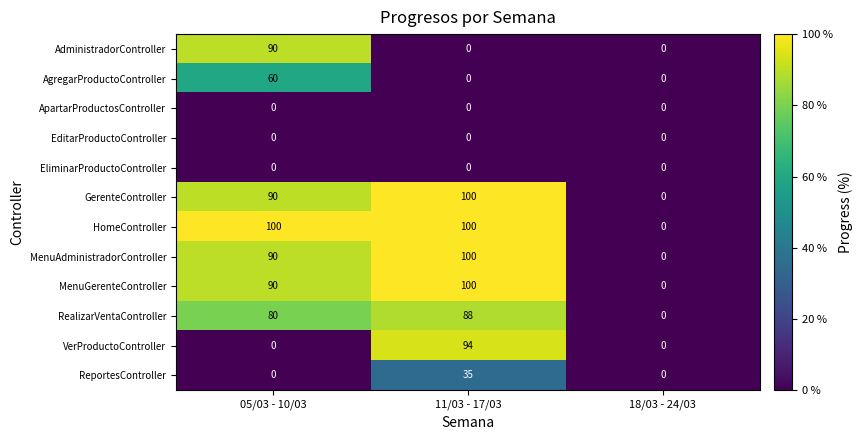

Is it true that MenuGerenteController equals 39 at 11/03 - 17/03?

False